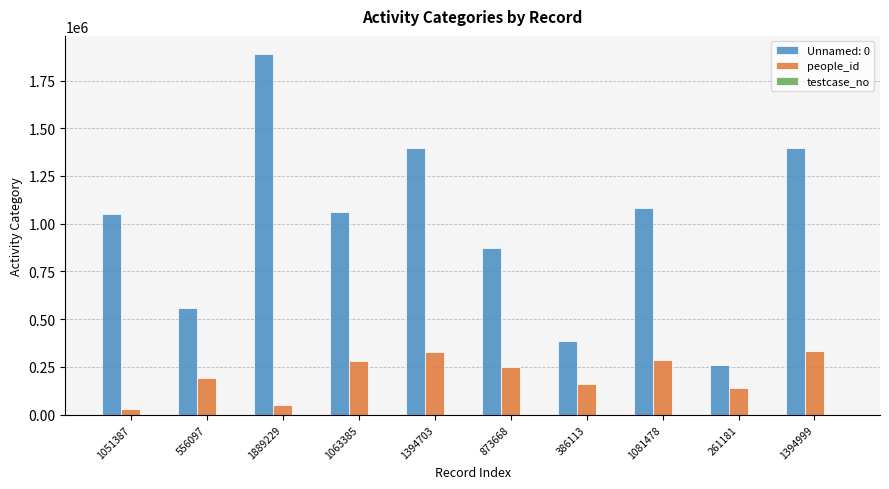

The value of Unnamed: 0 at 1889229 is 1889229. True or false?

True